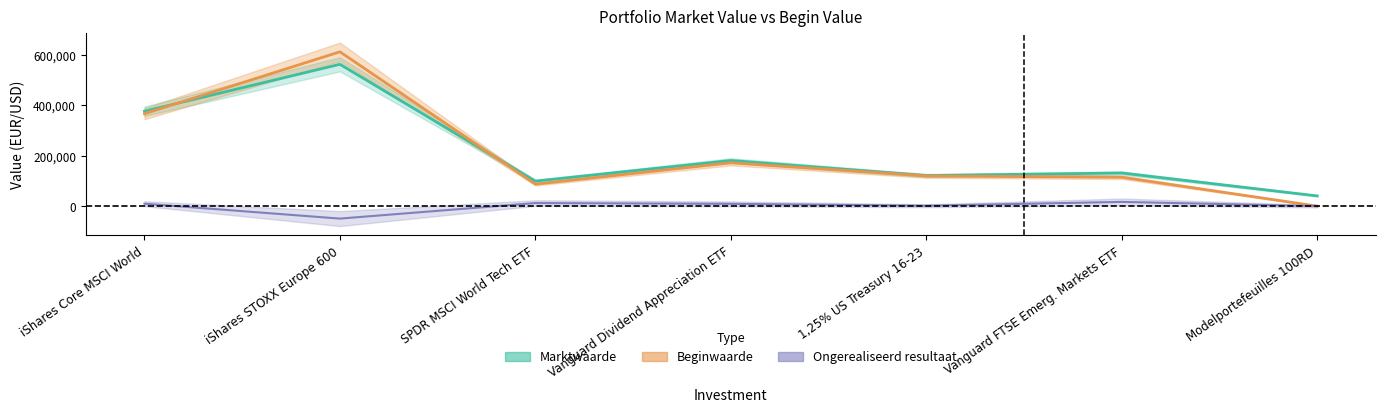

What are all the series names shown in the legend?

Marktwaarde, Beginwaarde, Ongerealiseerd resultaat